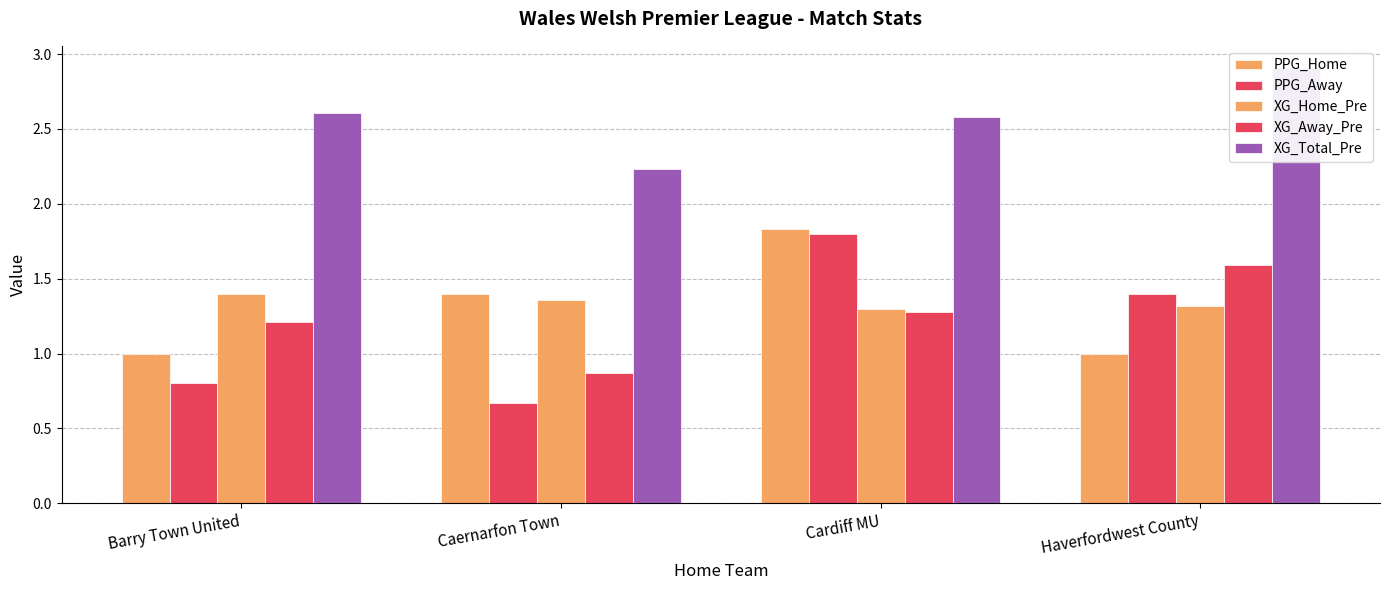

Reading right to left, what are all the values shown in this chart?

PPG_Home: Haverfordwest County=1.0	Cardiff MU=1.8	Caernarfon Town=1.4	Barry Town United=1.0
PPG_Away: Haverfordwest County=1.4	Cardiff MU=1.8	Caernarfon Town=0.7	Barry Town United=0.8
XG_Home_Pre: Haverfordwest County=1.3	Cardiff MU=1.3	Caernarfon Town=1.4	Barry Town United=1.4
XG_Away_Pre: Haverfordwest County=1.6	Cardiff MU=1.3	Caernarfon Town=0.9	Barry Town United=1.2
XG_Total_Pre: Haverfordwest County=2.9	Cardiff MU=2.6	Caernarfon Town=2.2	Barry Town United=2.6